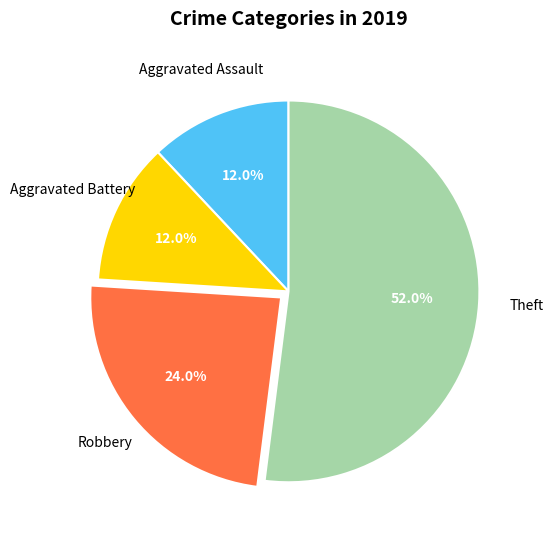

Is it true that Robbery is 24% of the pie?

True